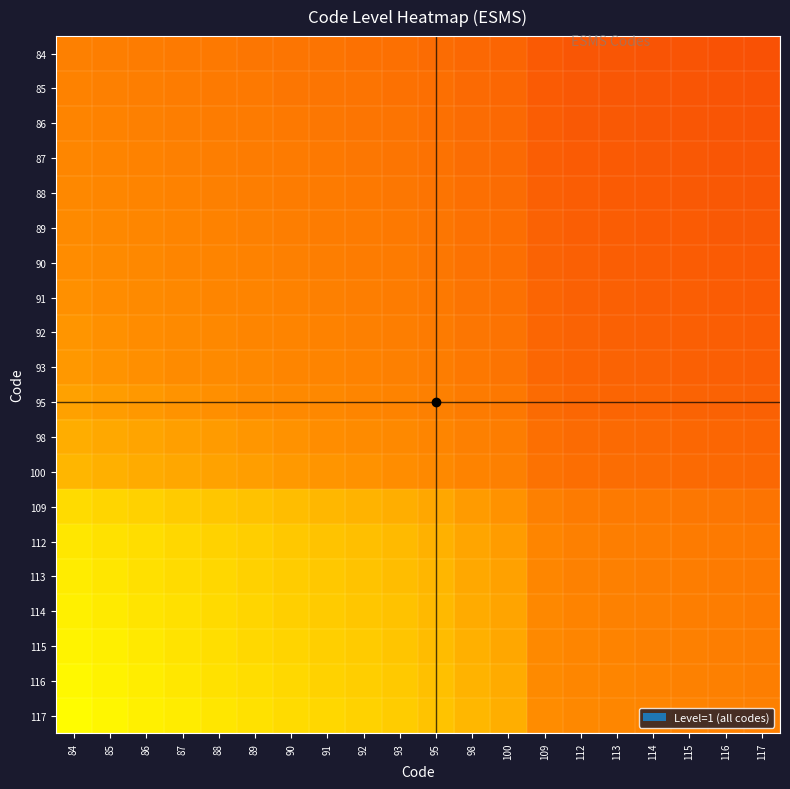

Count the number of data series in this chart.

20